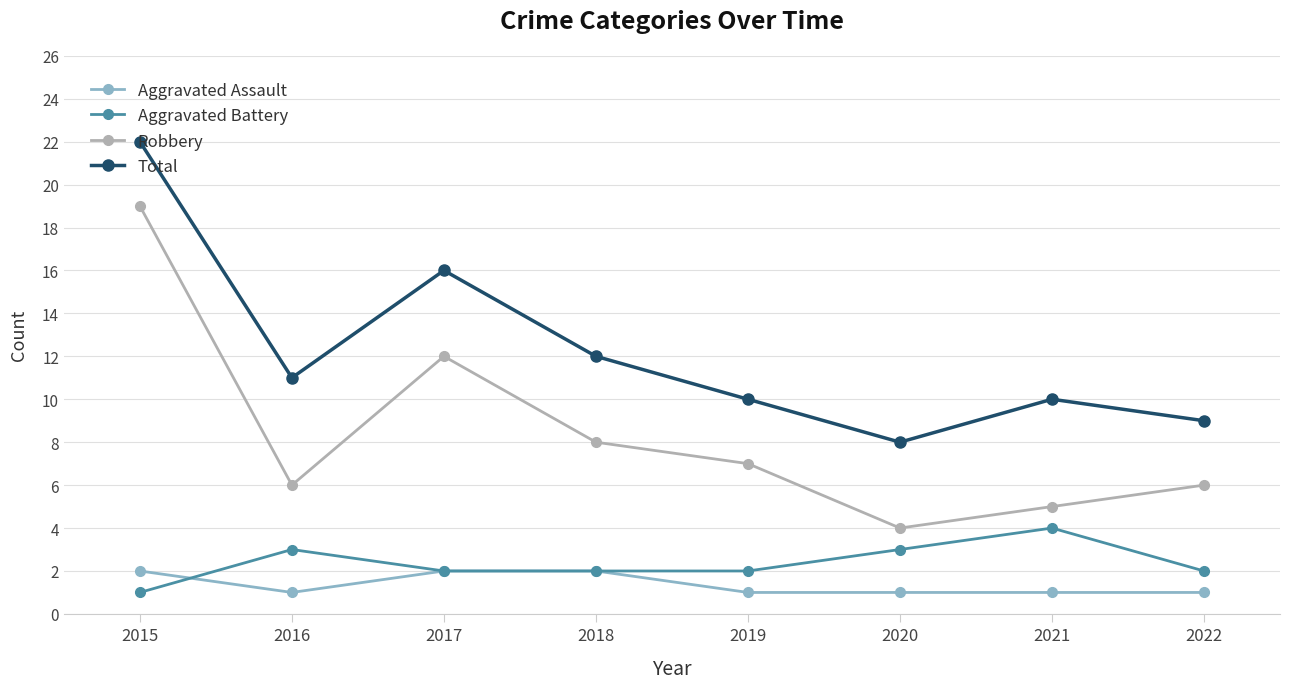

What is the approximate value of Aggravated Assault at 2019?

1